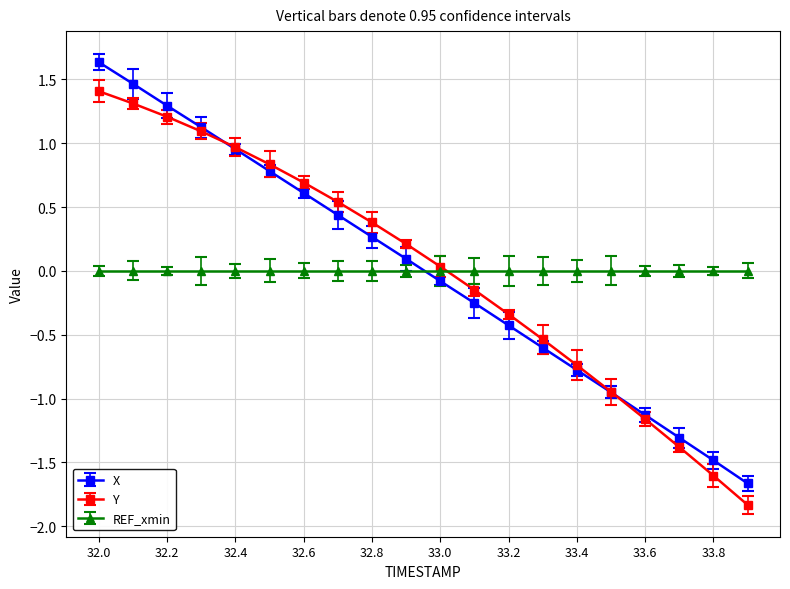

What is the value of the Y point at the 19th from the left?

-1.6